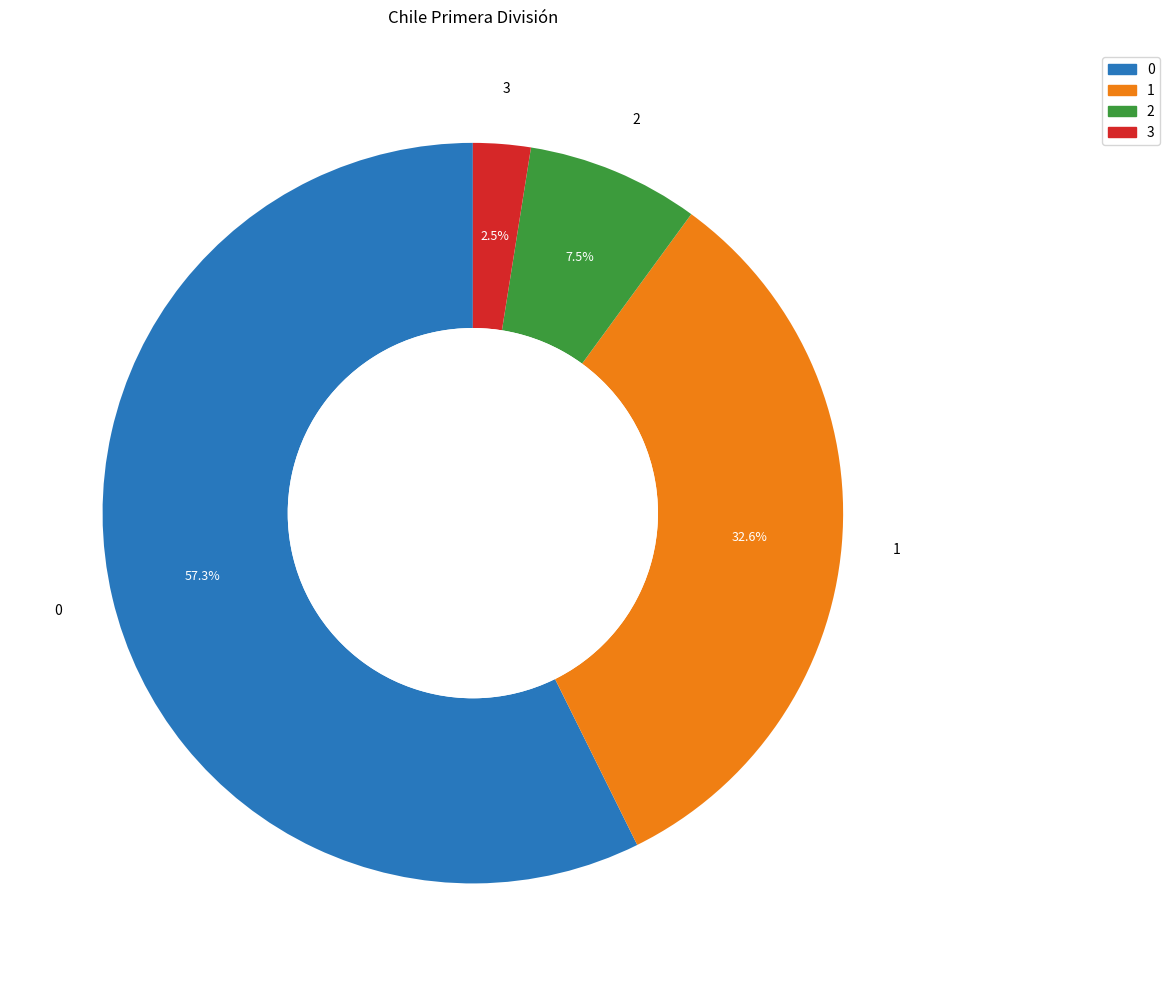

Is there any slice that represents more than half of the pie?

Yes